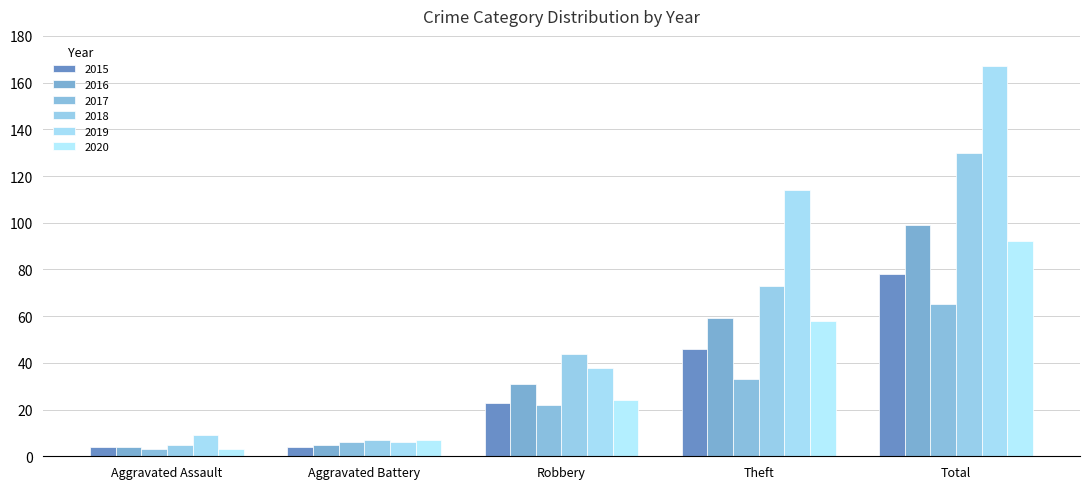

How many series are shown in this chart?

6